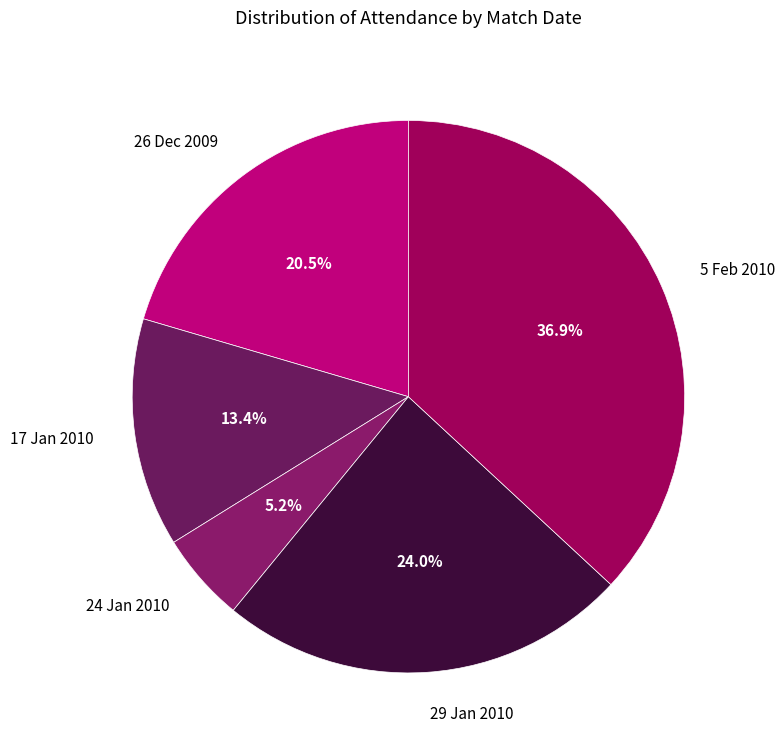

What percentage is NOT represented by 17 Jan 2010?

86.6%